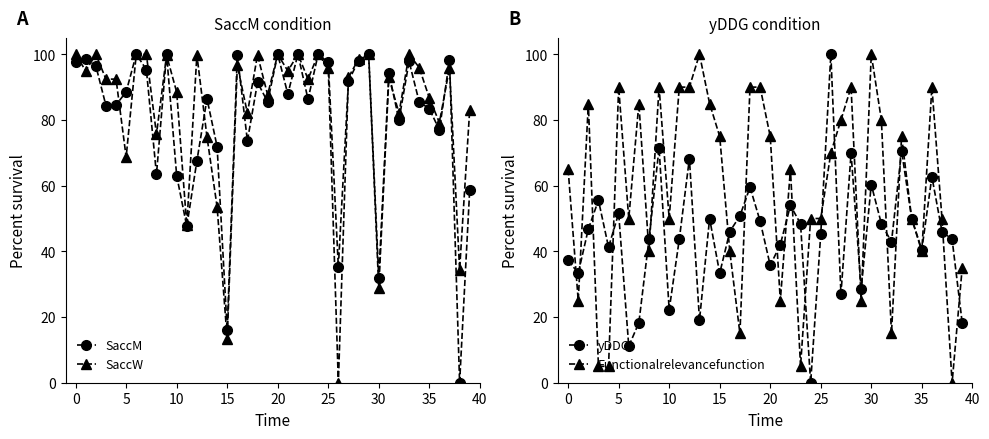

True or false: SaccW has more than 0 points higher than both neighbors.

True